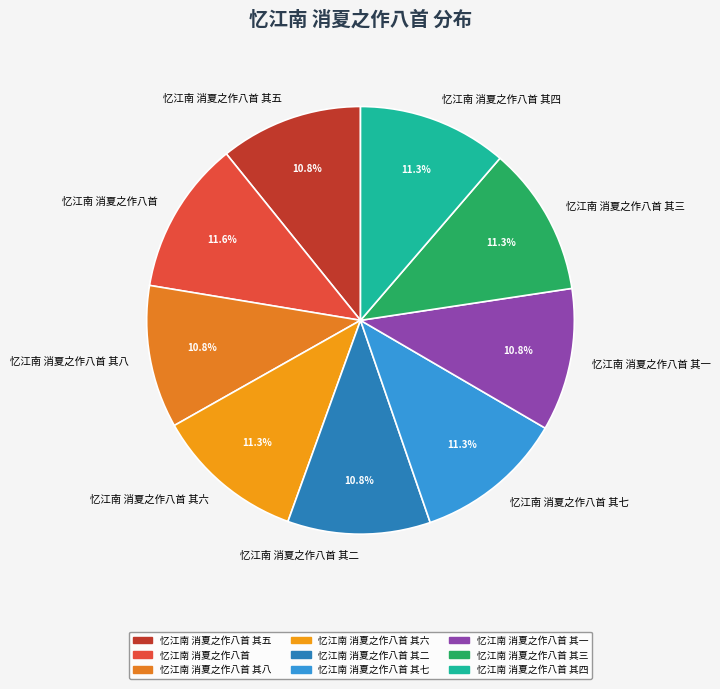

To the nearest percent, what percentage of the pie is 忆江南 消夏之作八首 其五?

11%